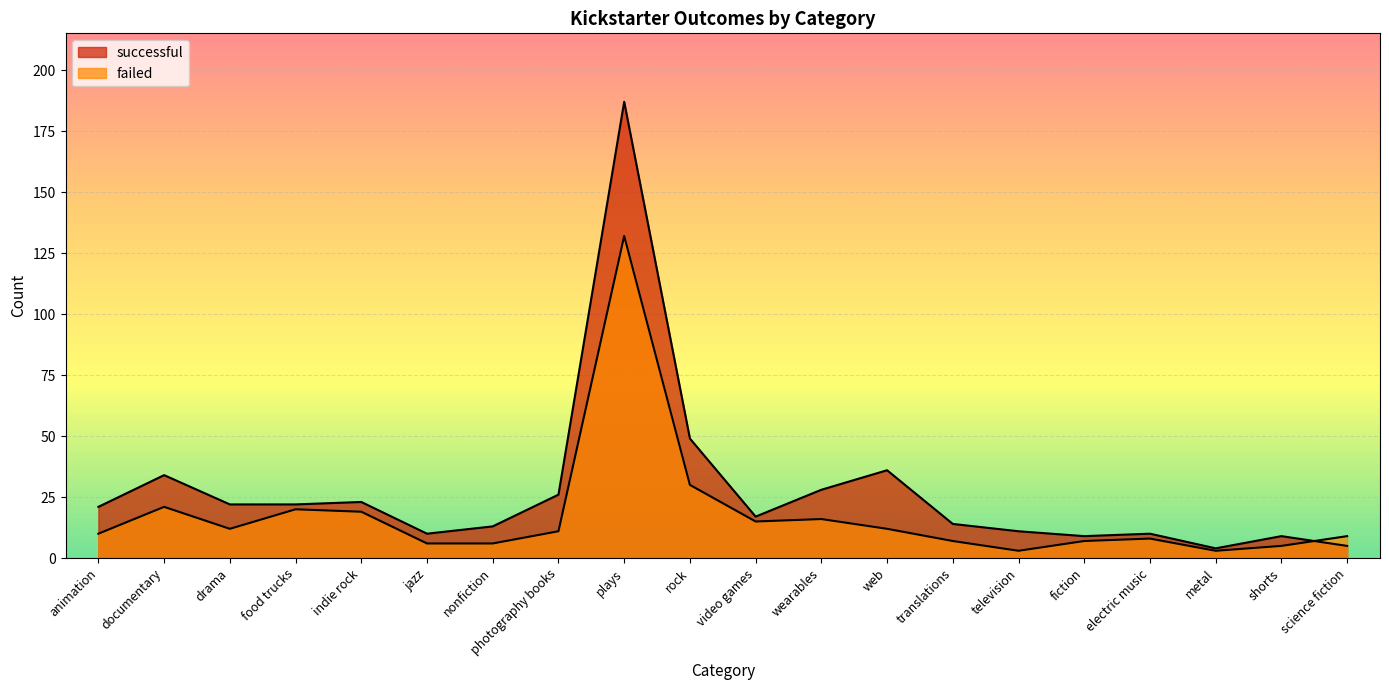

At which label is failed closest to 66?

rock